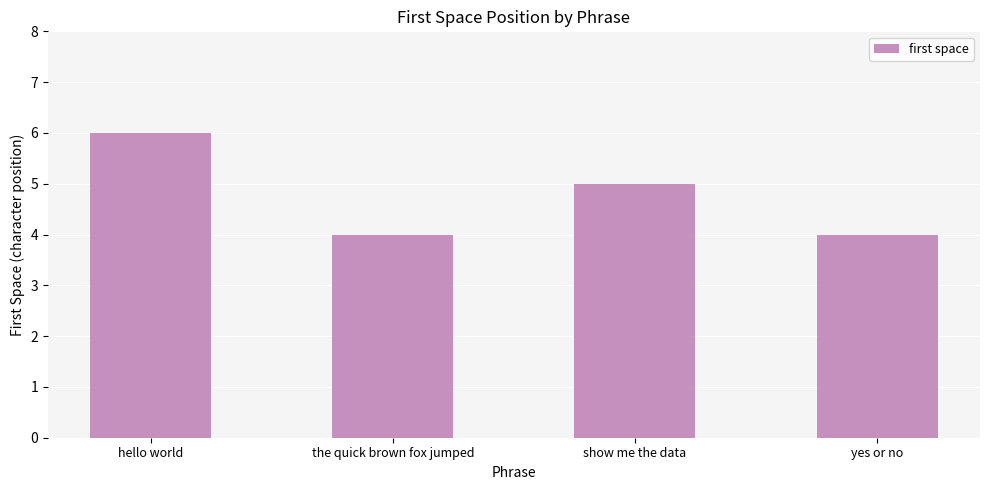

How many categories are shown in the chart?

4